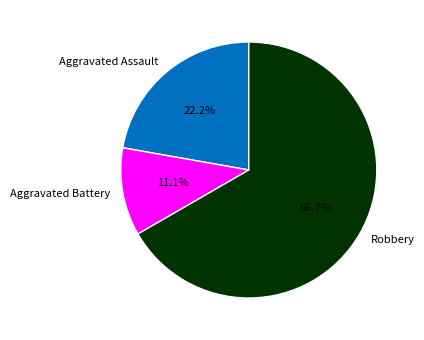

Between Aggravated Assault and Aggravated Battery, which is larger?

Aggravated Assault